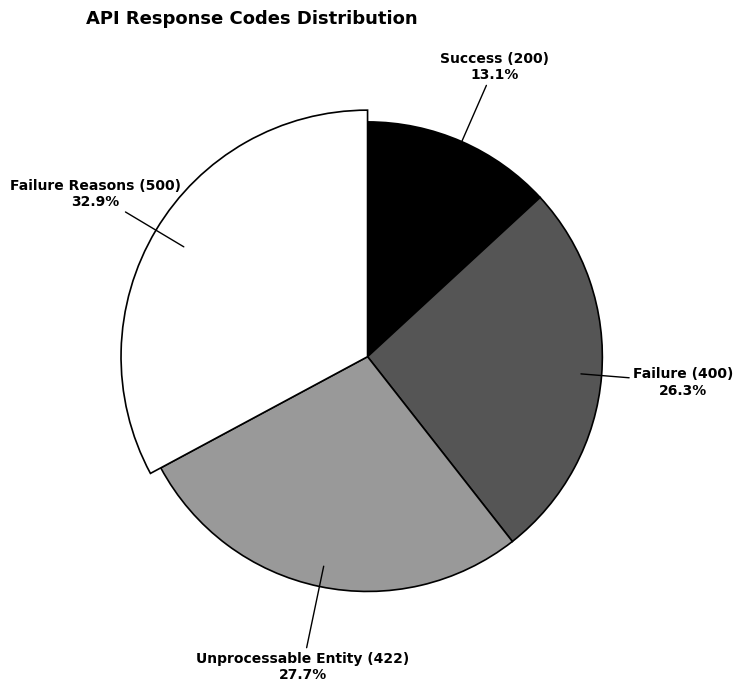

Approximately how many times larger is the value at Failure Reasons (500) compared to Failure (400)?

1.2